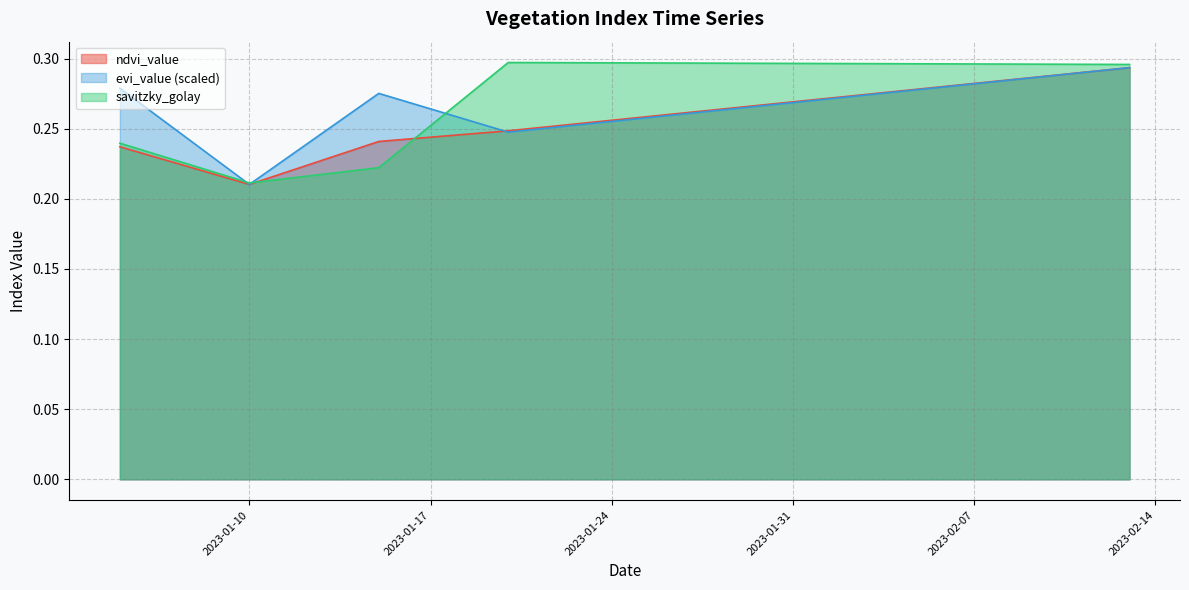

Rank the series by their maximum value, from lowest to highest.

ndvi_value, evi_value, savitzky_golay